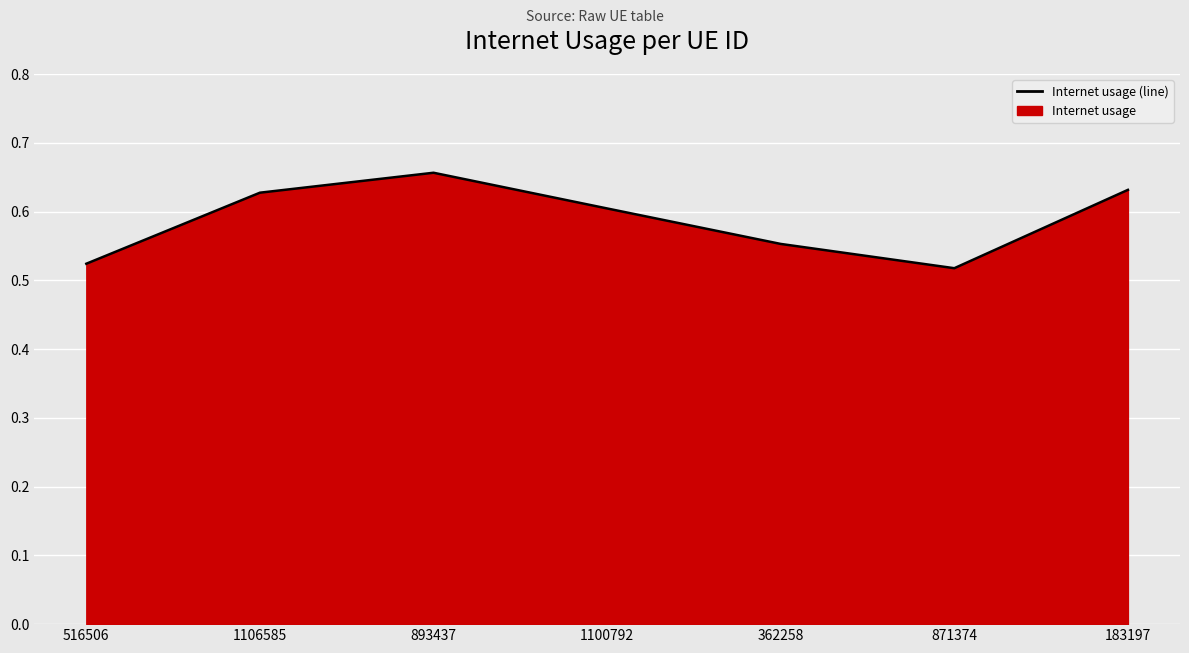

Count the values in the range 0 to 1.

7